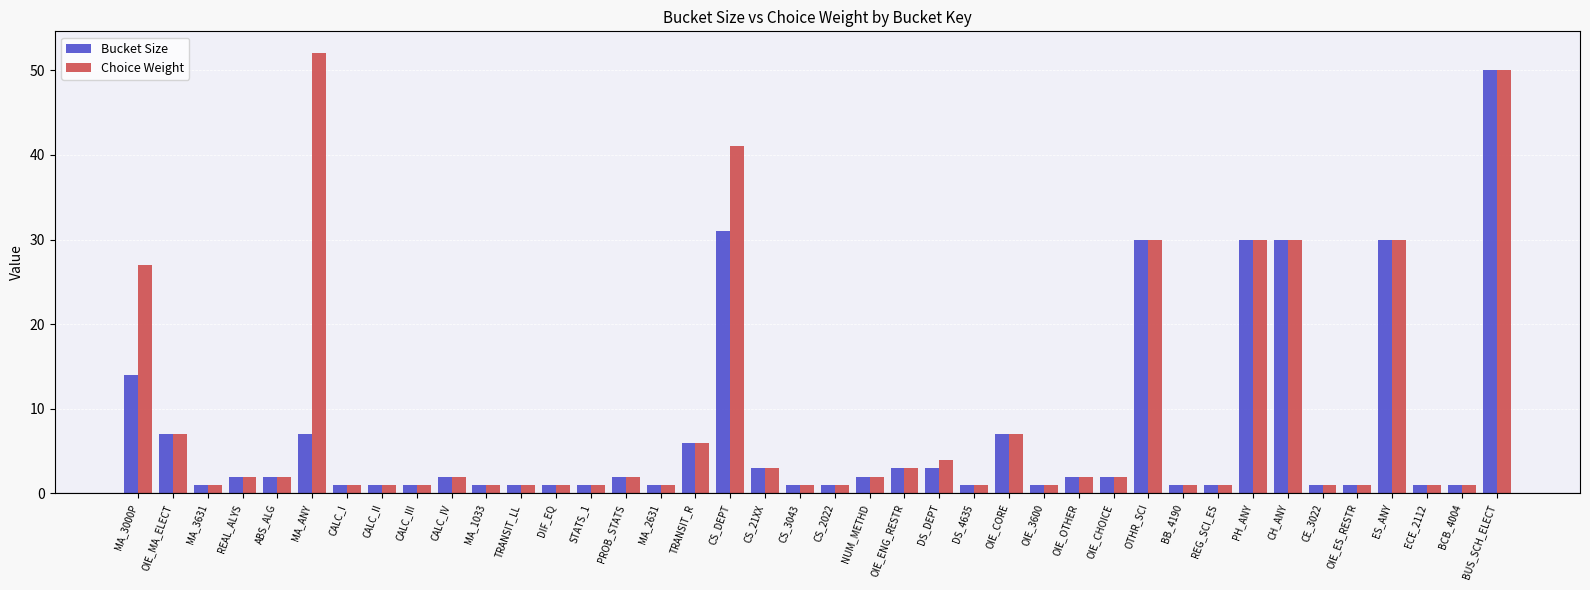

Reading right to left, what are all the values shown in this chart?

Bucket Size: 50	1	1	30	1	1	30	30	1	1	30	2	2	1	7	1	3	3	2	1	1	3	31	6	1	2	1	1	1	1	2	1	1	1	7	2	2	1	7	14
Choice Weight: 50	1	1	30	1	1	30	30	1	1	30	2	2	1	7	1	4	3	2	1	1	3	41	6	1	2	1	1	1	1	2	1	1	1	52	2	2	1	7	27